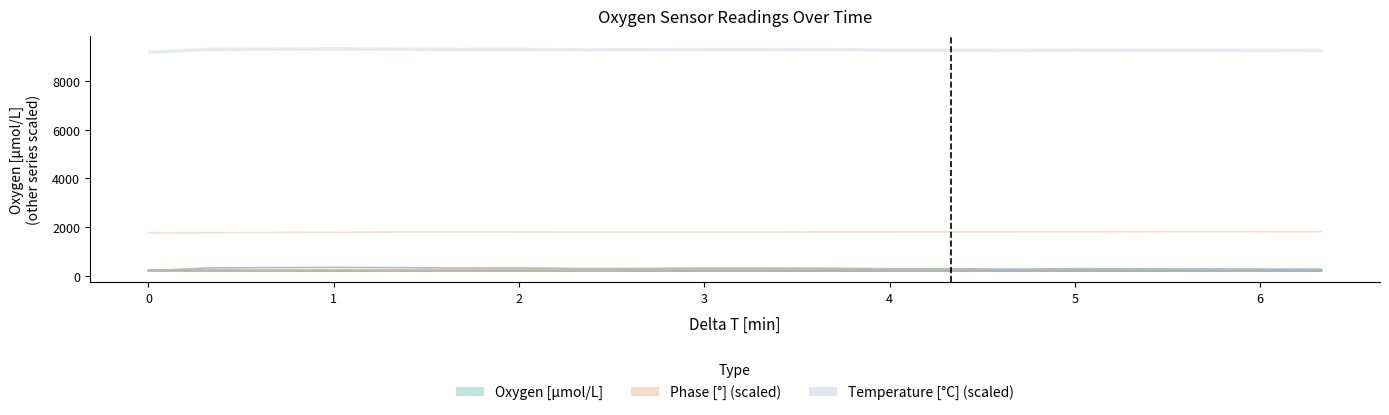

What are all the series names shown in the legend?

Oxygen, Phase, Temperature